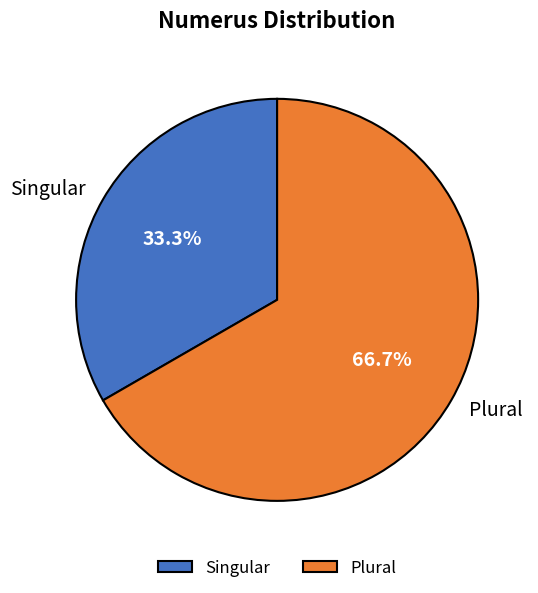

Count the number of slices in the pie.

2